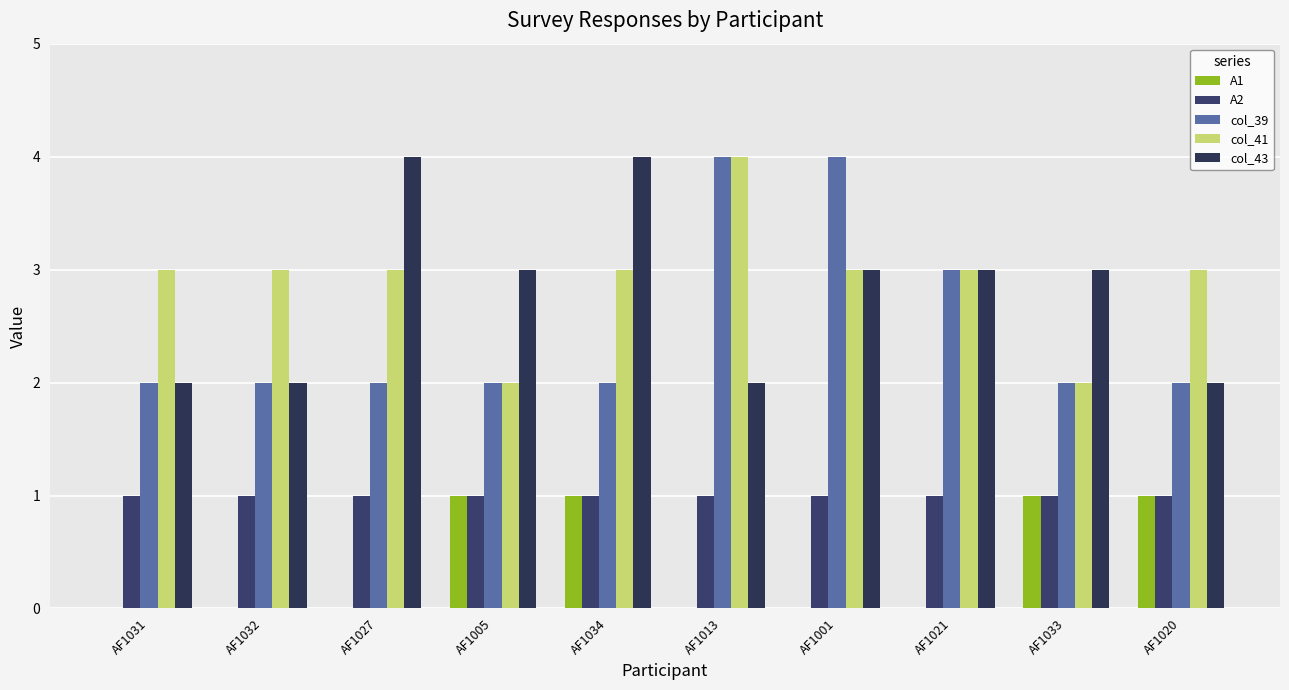

Is it true that col_41 equals 2 at AF1001?

False